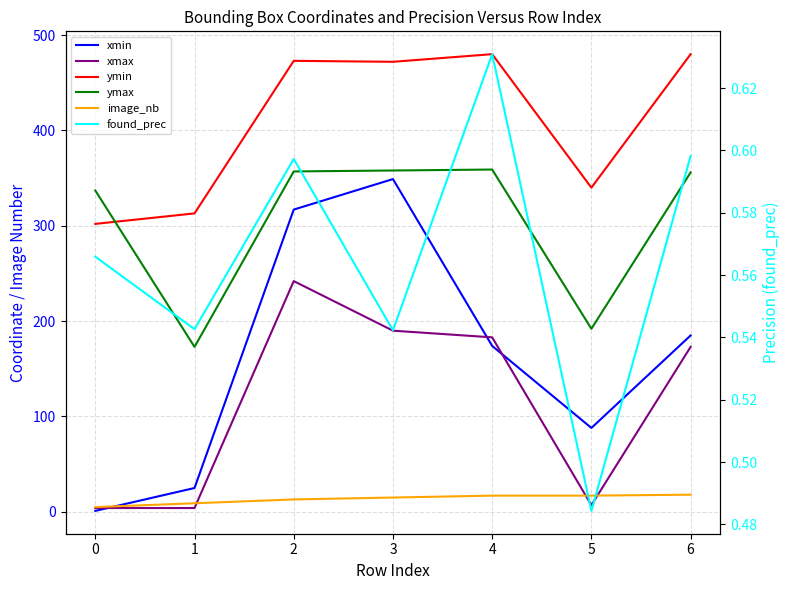

Which series changed the most between 4 and 5?

xmax